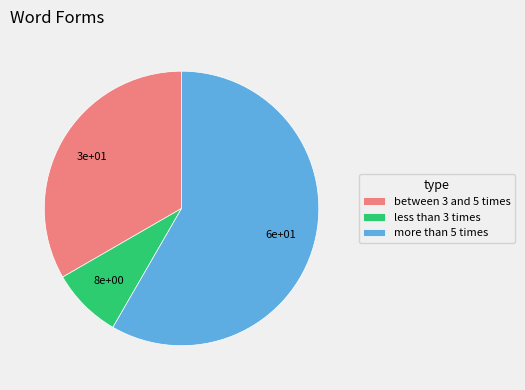

Is the sum of between 3 and 5 times and less than 3 times greater than half?

No